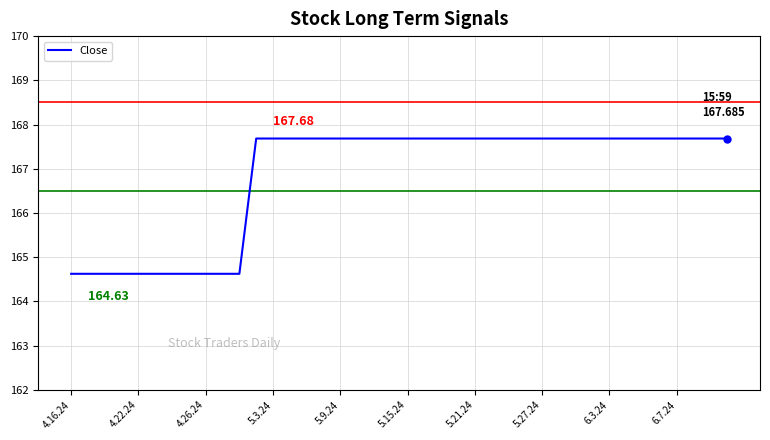

Is this an area chart (filled region under the line)?

No